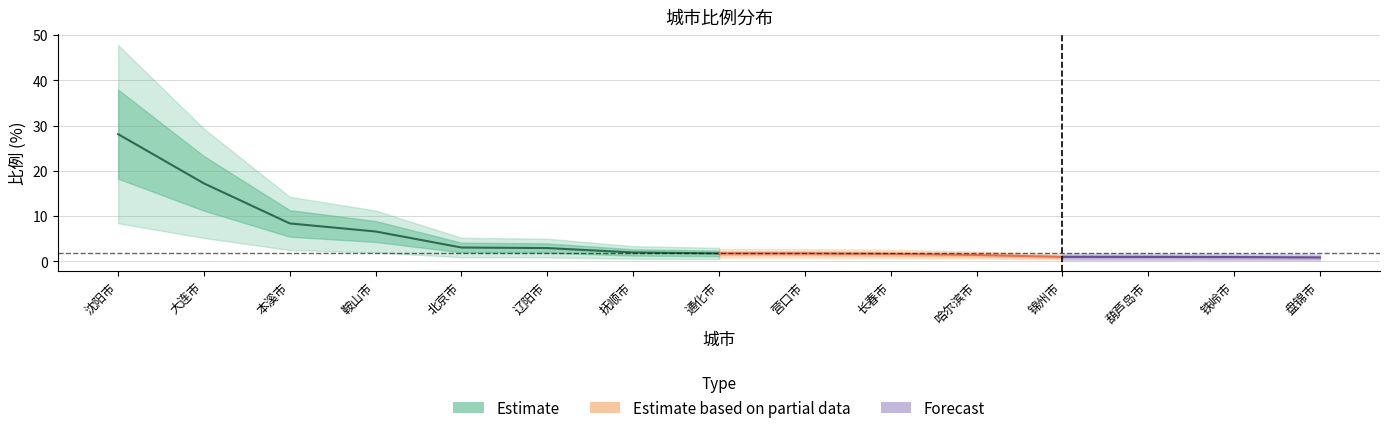

List the labels in order of value, smallest first.

盘锦市, 铁岭市, 葫芦岛市, 锦州市, 哈尔滨市, 长春市, 营口市, 通化市, 抚顺市, 辽阳市, 北京市, 鞍山市, 本溪市, 大连市, 沈阳市